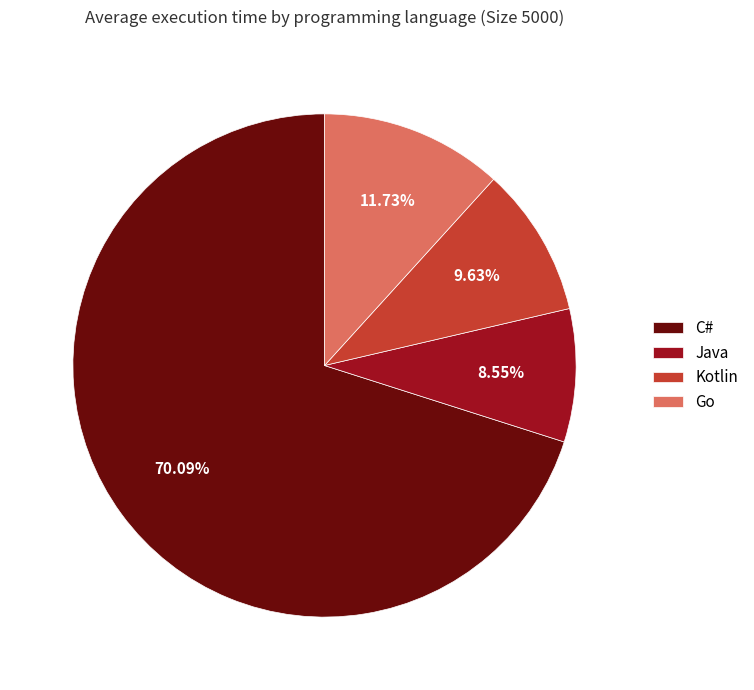

The C# slice represents 70% of the pie. True or false?

True